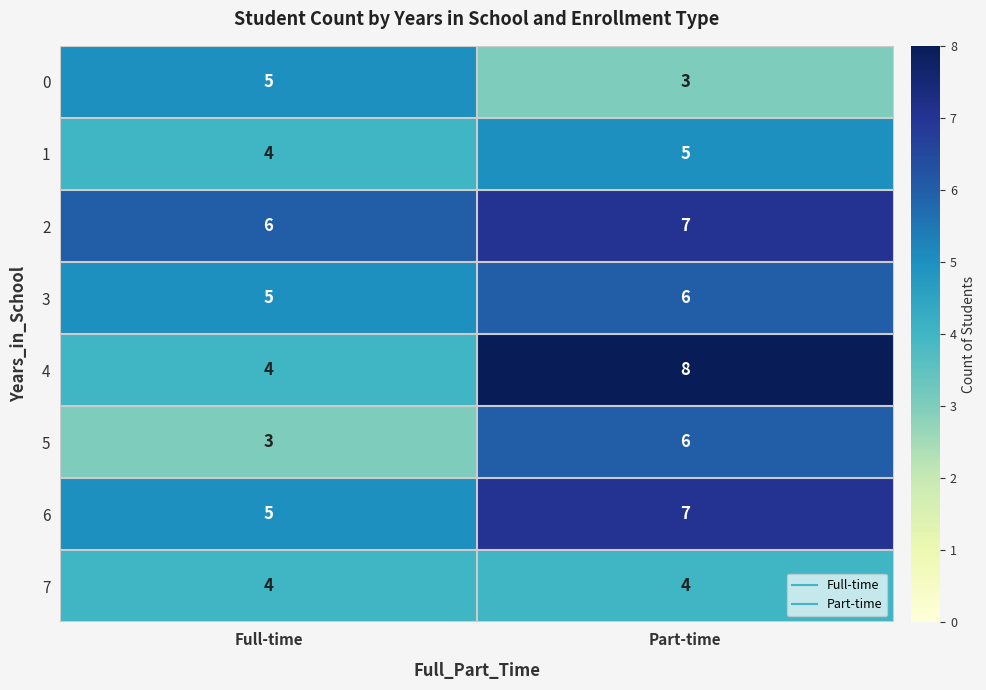

True or false: 3 has a value of 6 at Part-time.

True